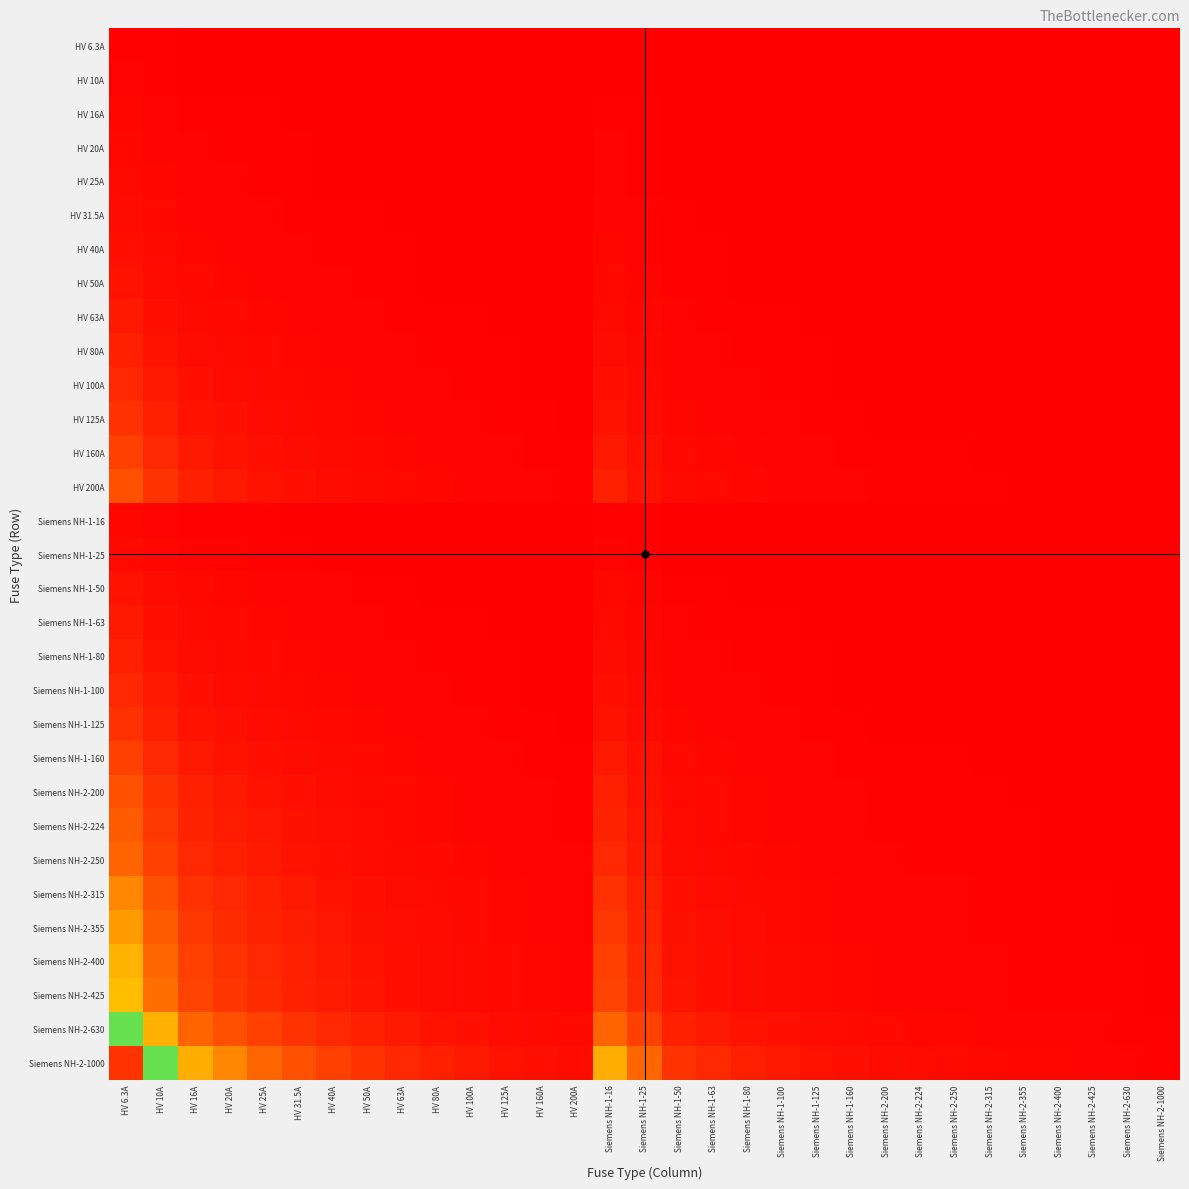

At which category is the sum across all series the highest?

HV 6.3A